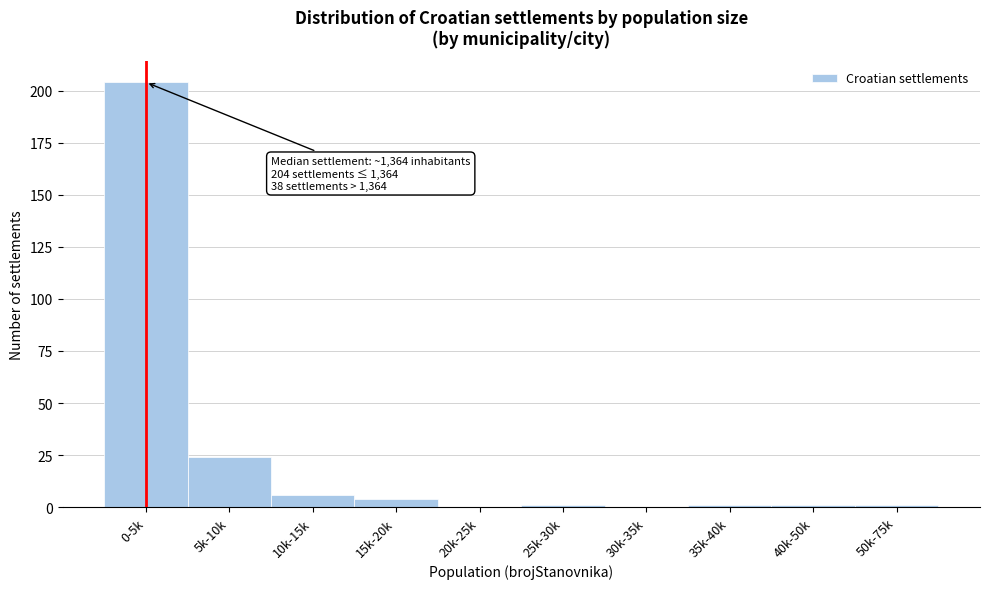

Reading right to left, extract all data points from this chart.

50k-75k=1	40k-50k=1	35k-40k=1	30k-35k=0	25k-30k=1	20k-25k=0	15k-20k=4	10k-15k=6	5k-10k=24	0-5k=204